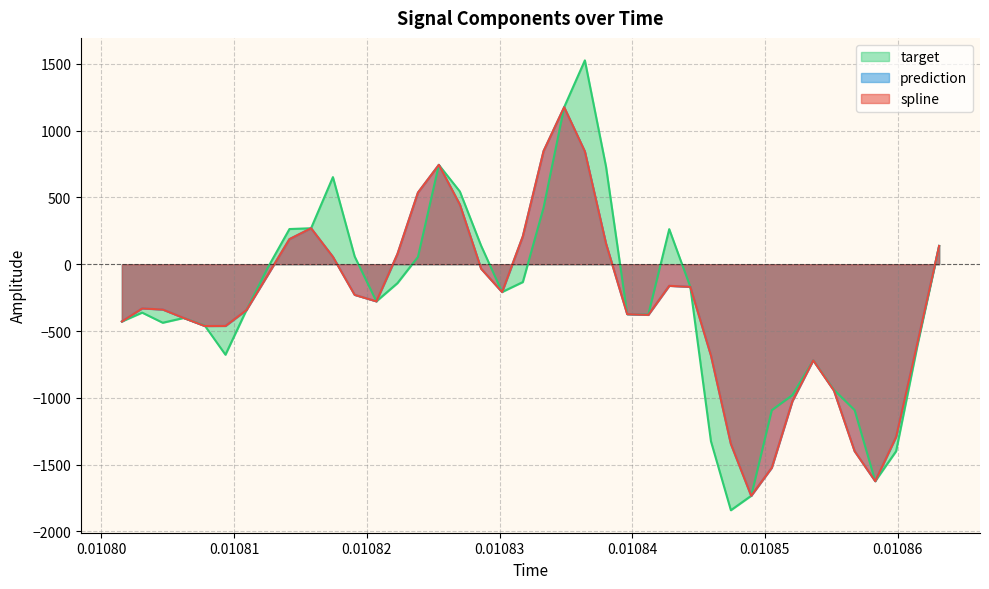

True or false: prediction and spline intersect in this chart.

False